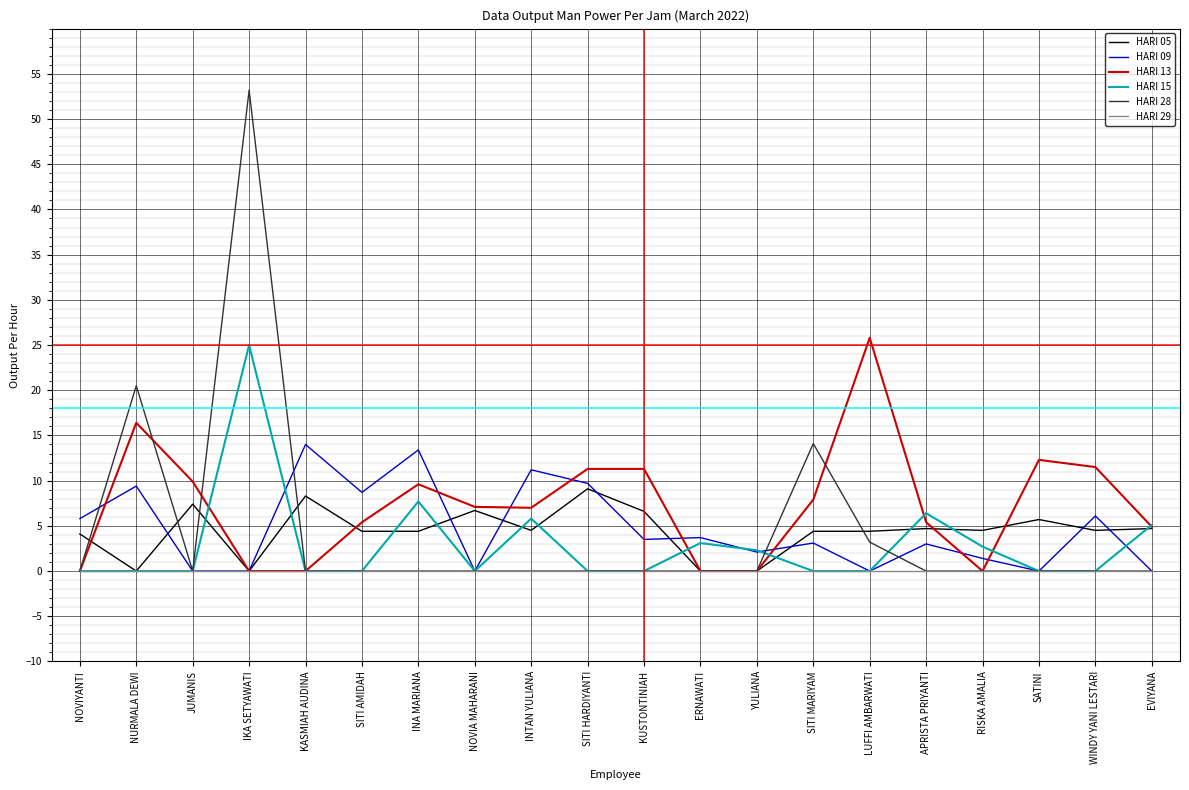

What is the maximum value for HARI 05?

9.1